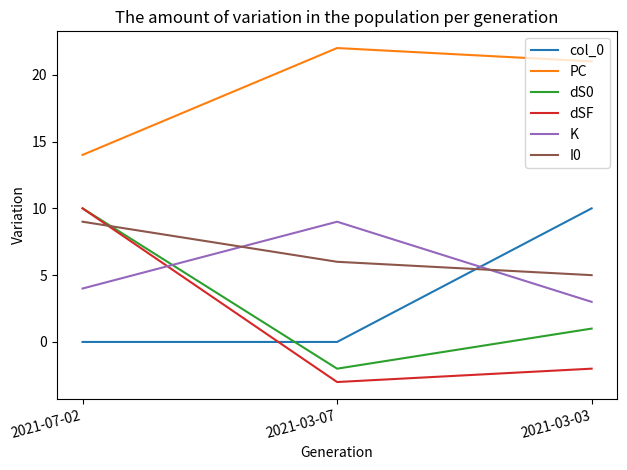

True or false: I0 has a value of 3 at 2021-03-03.

False